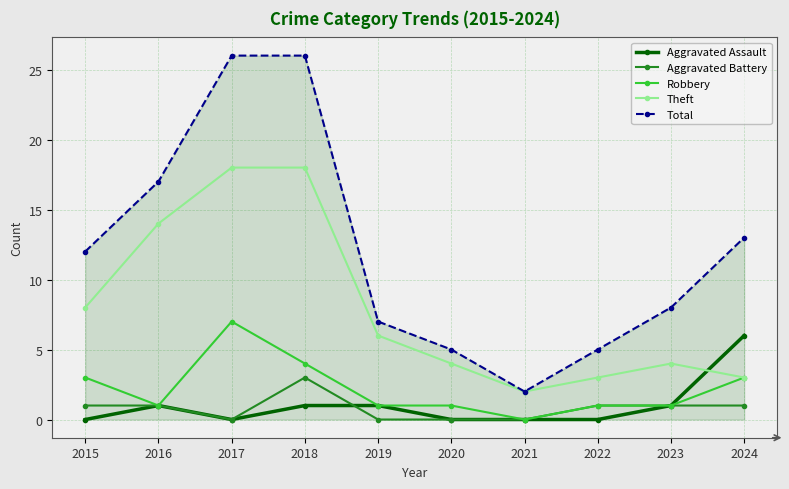

What is the maximum value for Total?

26